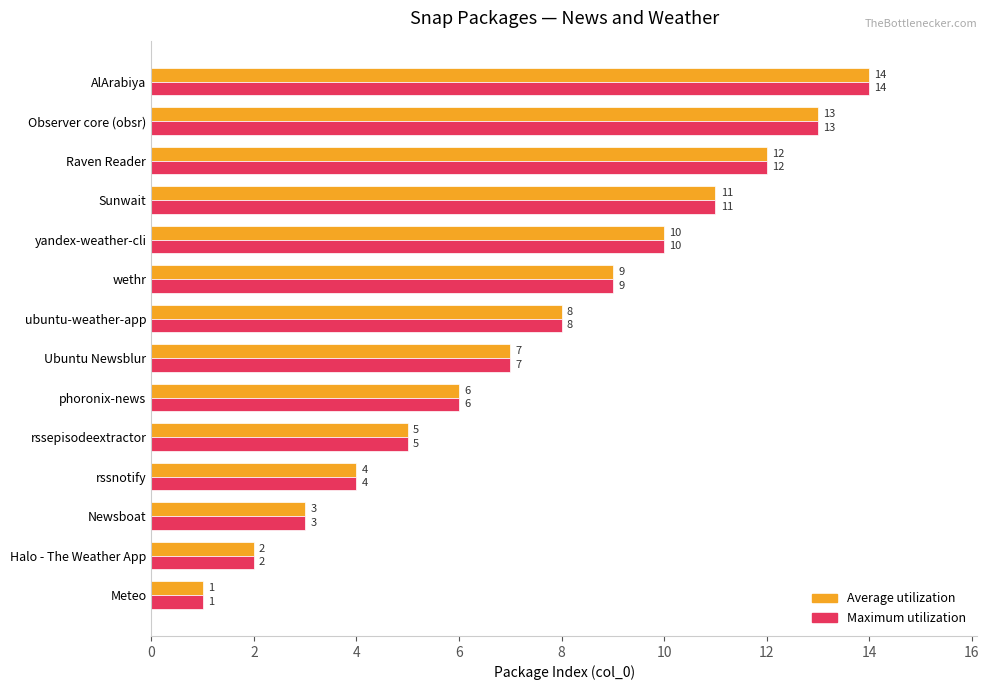

List the labels in order of Maximum utilization value, smallest first.

Meteo, Halo - The Weather App, Newsboat, rssnotify, rssepisodeextractor, phoronix-news, Ubuntu Newsblur, ubuntu-weather-app, wethr, yandex-weather-cli, Sunwait, Raven Reader, Observer core (obsr), AlArabiya